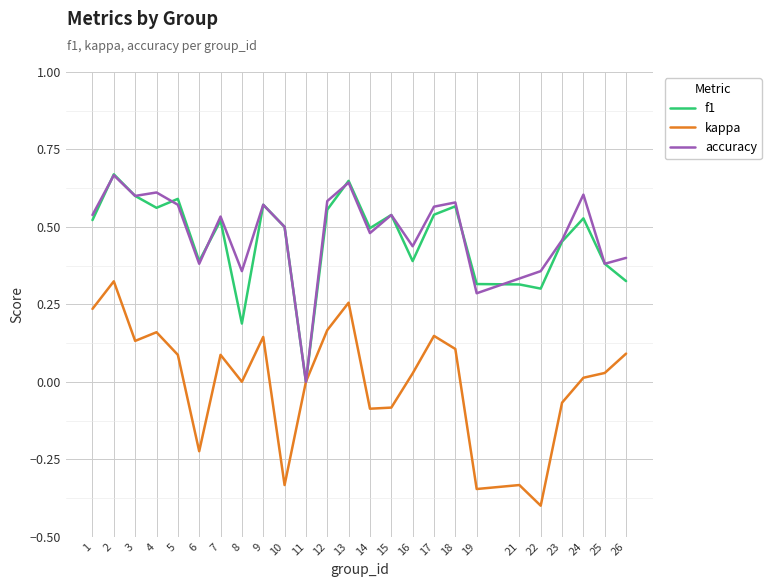

What is the minimum value shown in the chart?

-0.4